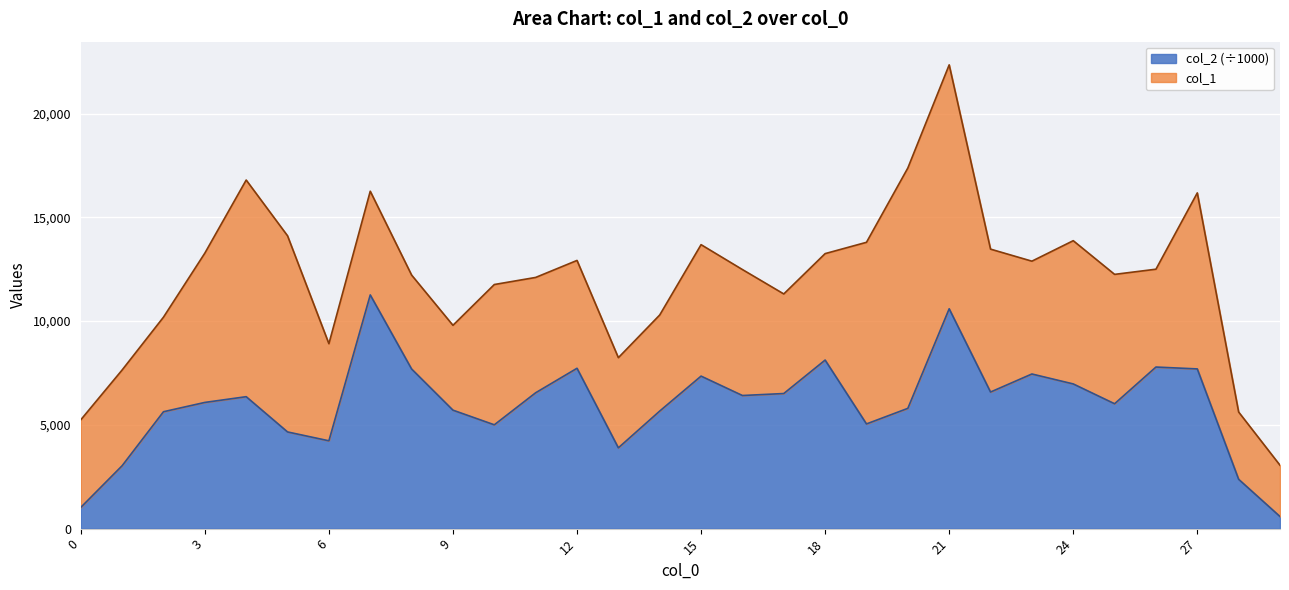

Is it true that the value at 9 is 9008.8?

False